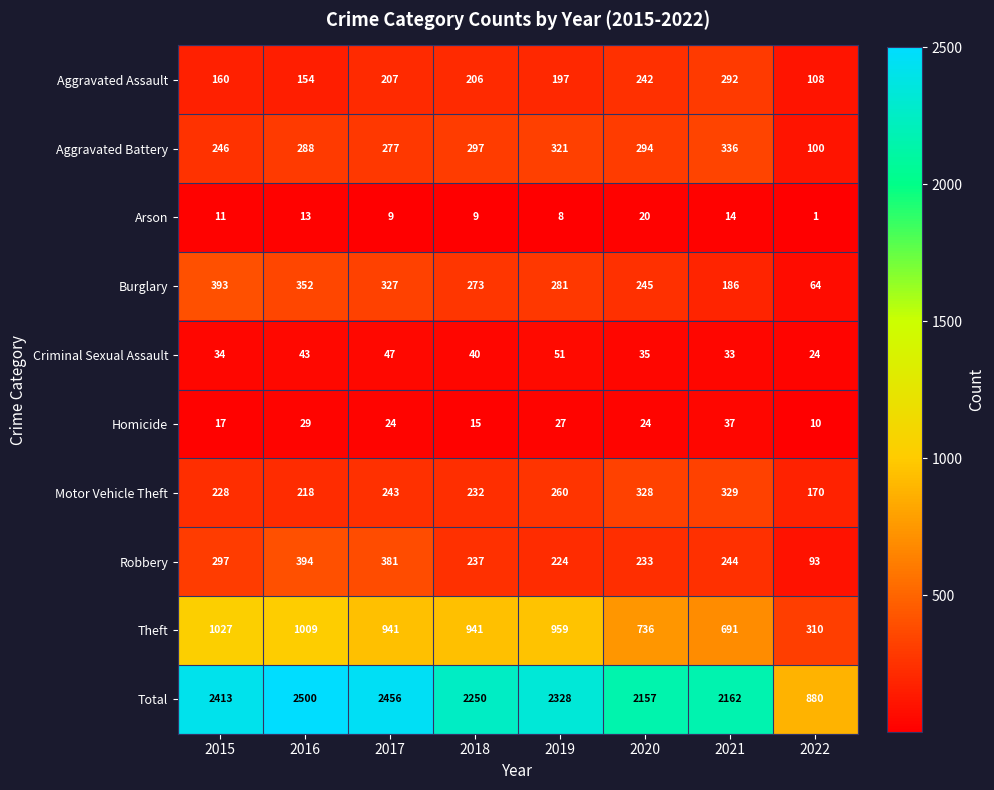

Is it true that Theft equals 214 at 2022?

False